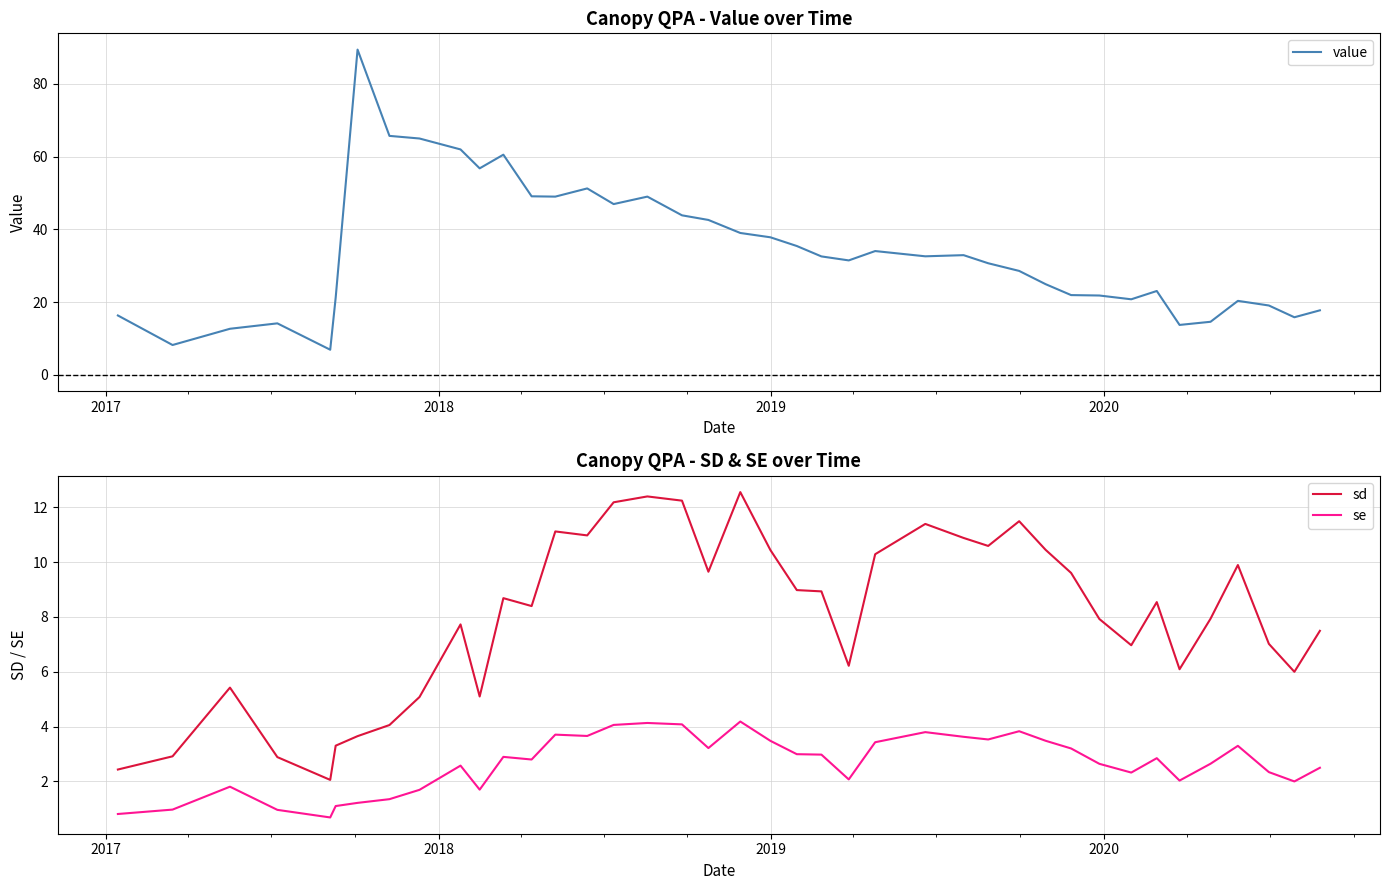

True or false: sd and se intersect in this chart.

False